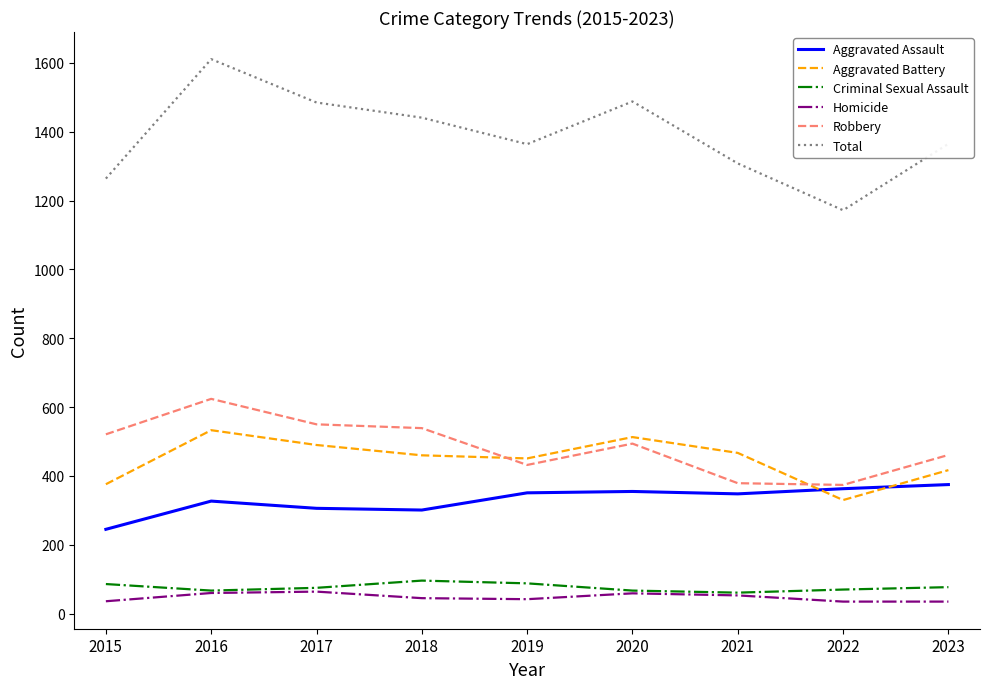

Is it true that Criminal Sexual Assault equals 67 at 2016?

True